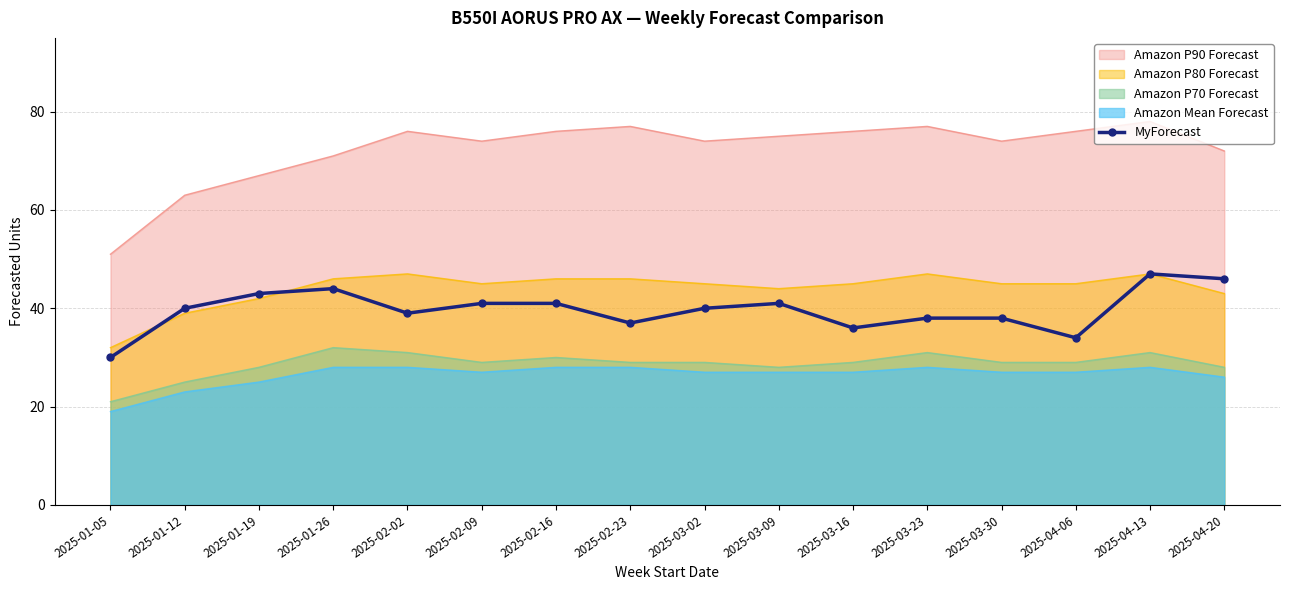

How many data points are above 40?

7